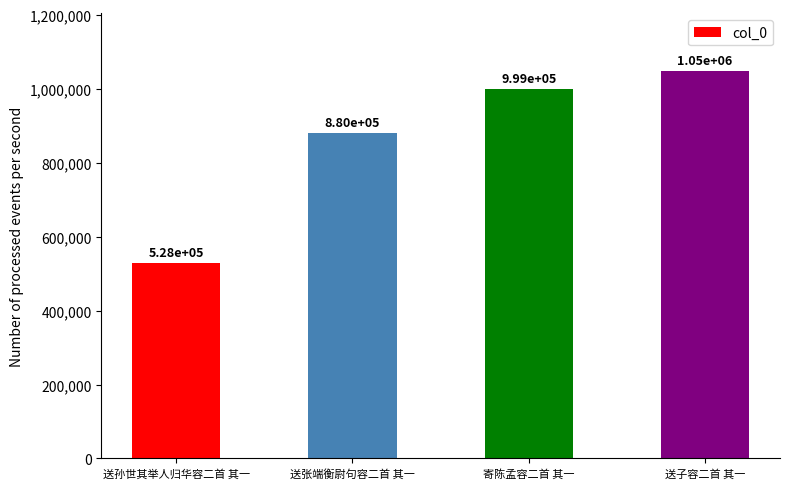

What value does the data have at 送子容二首 其一, to the nearest 10?

1046660